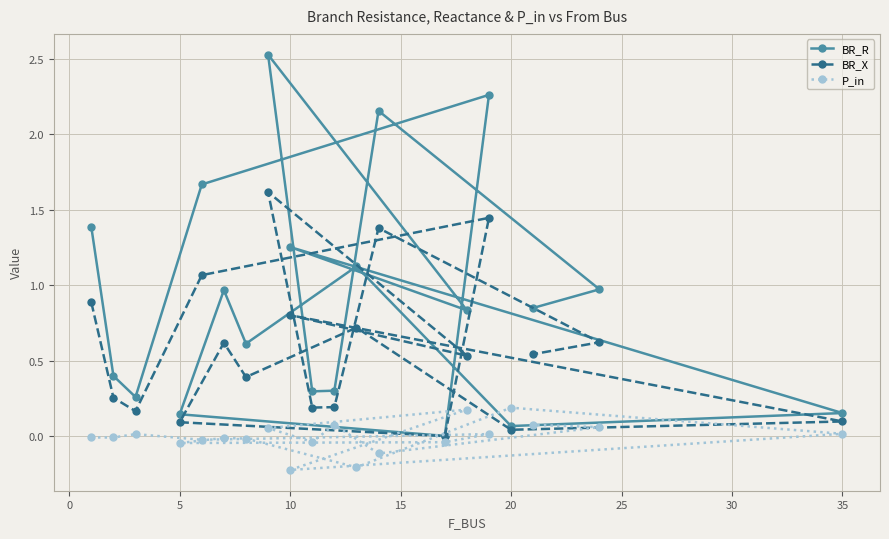

At how many categories does at least one series exceed 0?

20